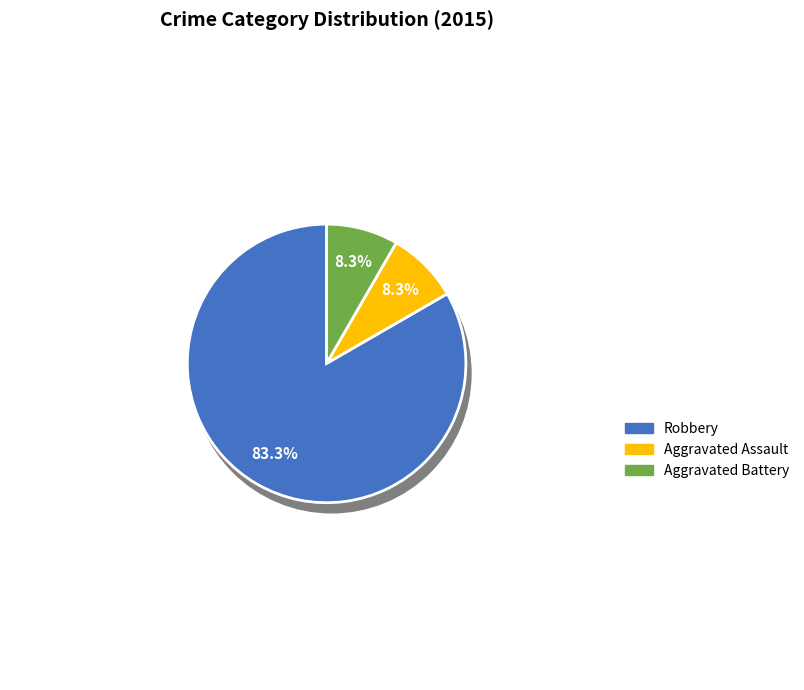

Does Robbery represent more than half of the total?

Yes